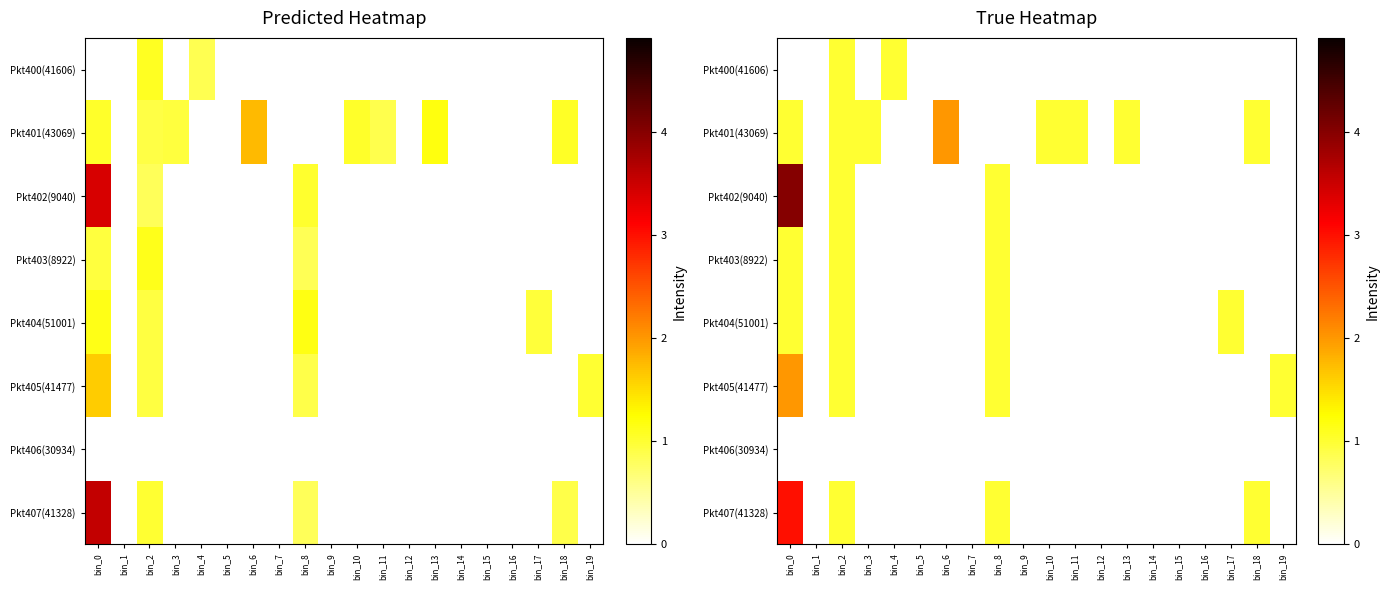

What is the difference between the second highest and second lowest values in the Pkt402(9040) series?

1